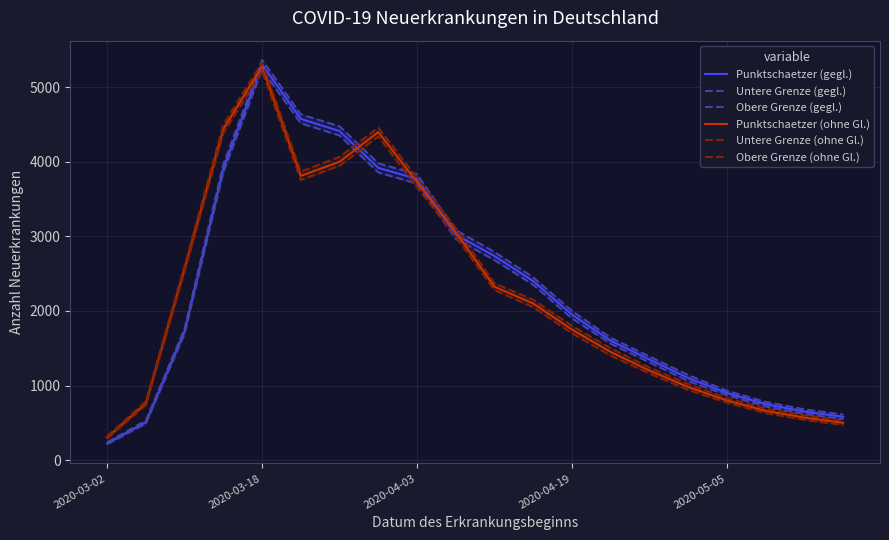

True or false: Obere Grenze (ohne Gl.) has more than 1 interior local peaks.

True